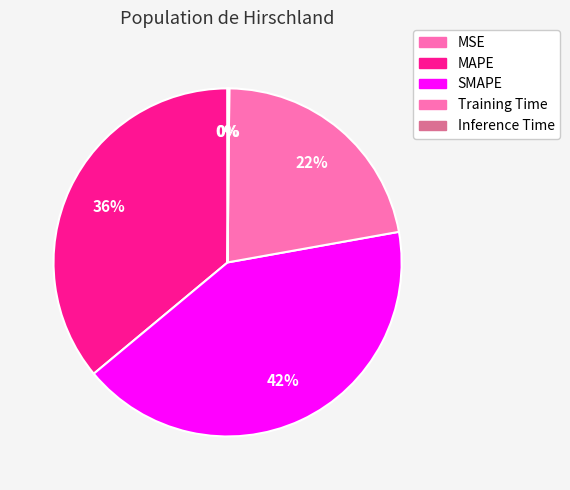

True or false: MAPE accounts for 23% of the total.

False